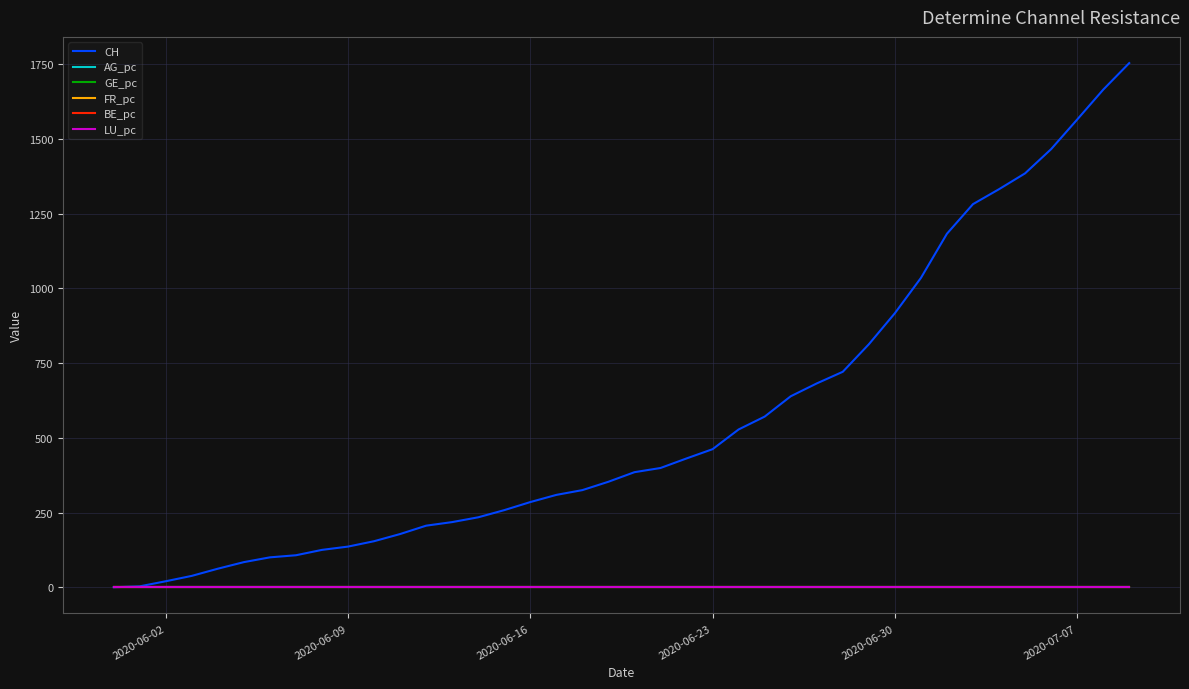

Which series ends up on top after the final intersection of BE_pc and AG_pc?

AG_pc